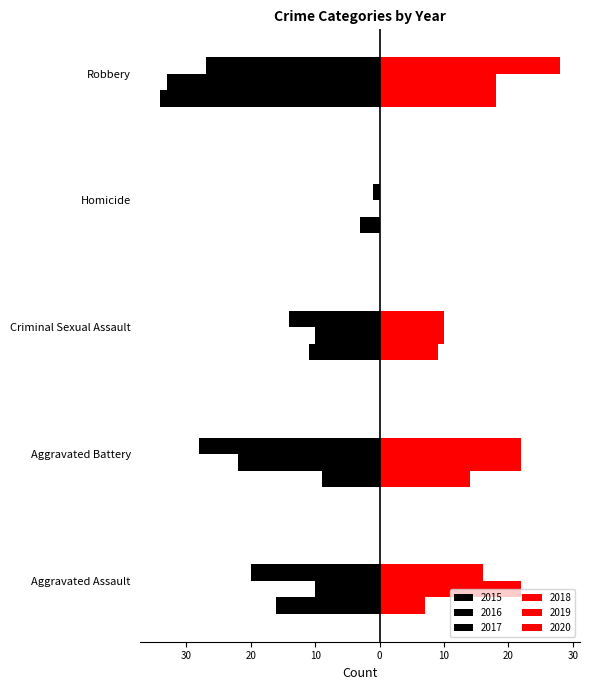

What is the total value across all series at Aggravated Battery?

-1